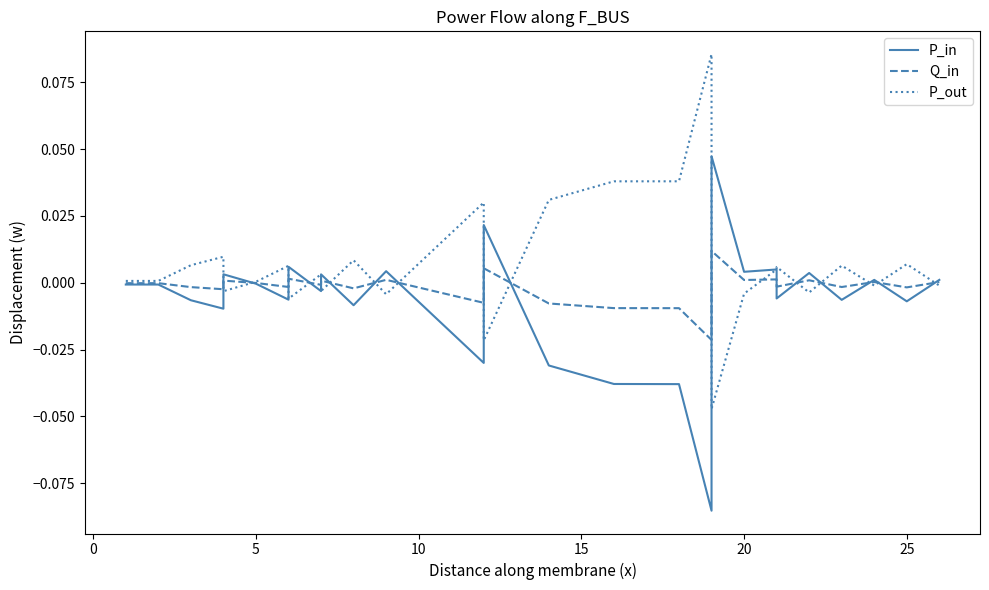

Which series has the largest total across all categories?

P_out